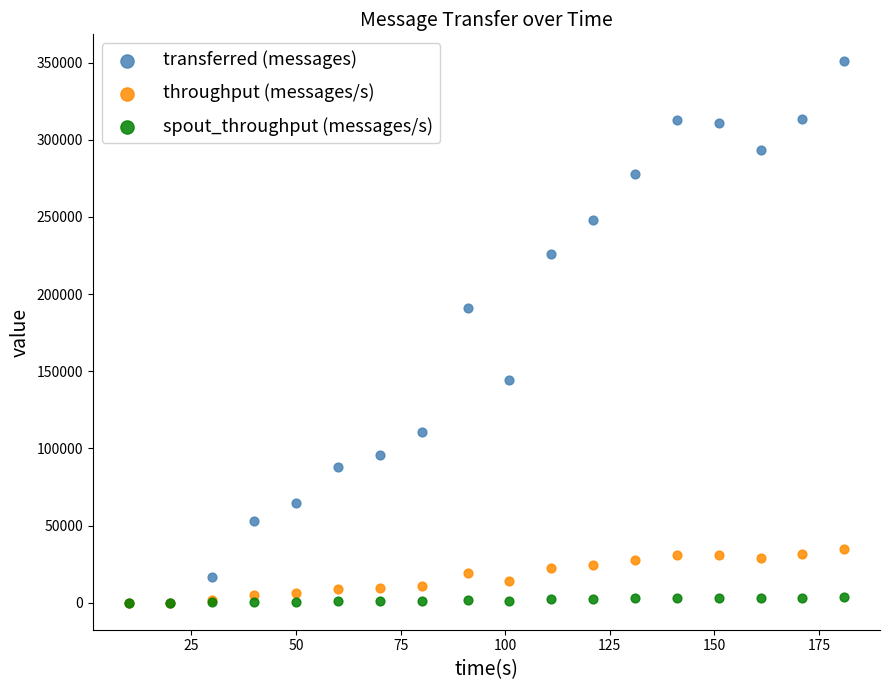

What are all the series names shown in the legend?

transferred (messages), throughput (messages/s), spout_throughput (messages/s)